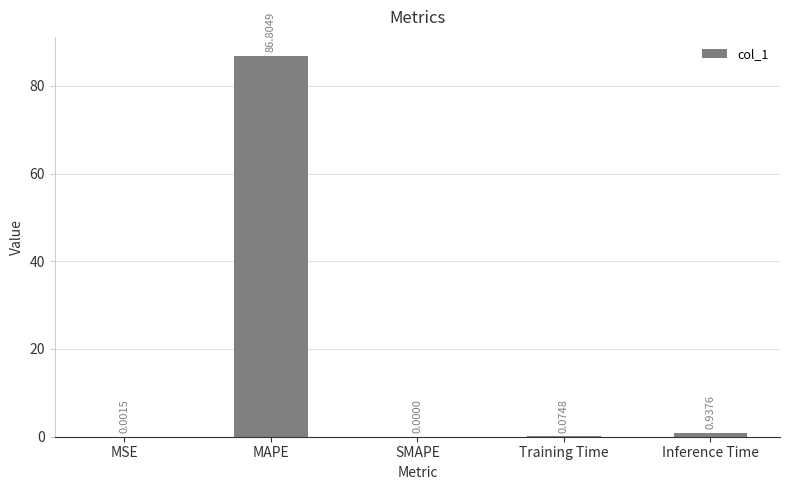

What is the difference between the values at MSE and MAPE?

86.8